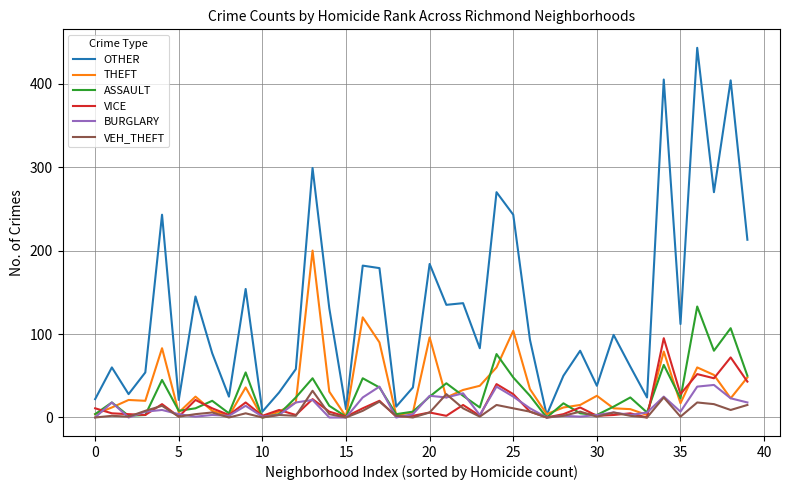

What are all the series names shown in the legend?

OTHER, THEFT, ASSAULT, VICE, BURGLARY, VEH_THEFT